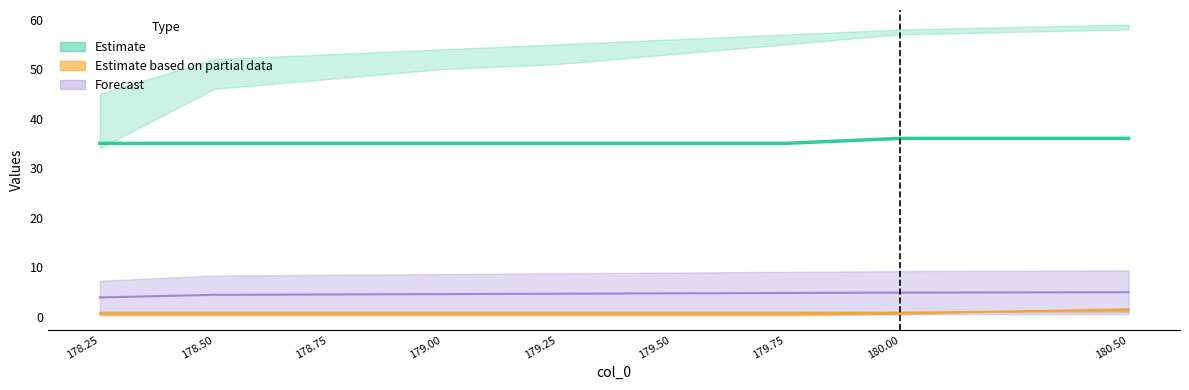

True or false: col_5 and col_1 intersect in this chart.

False